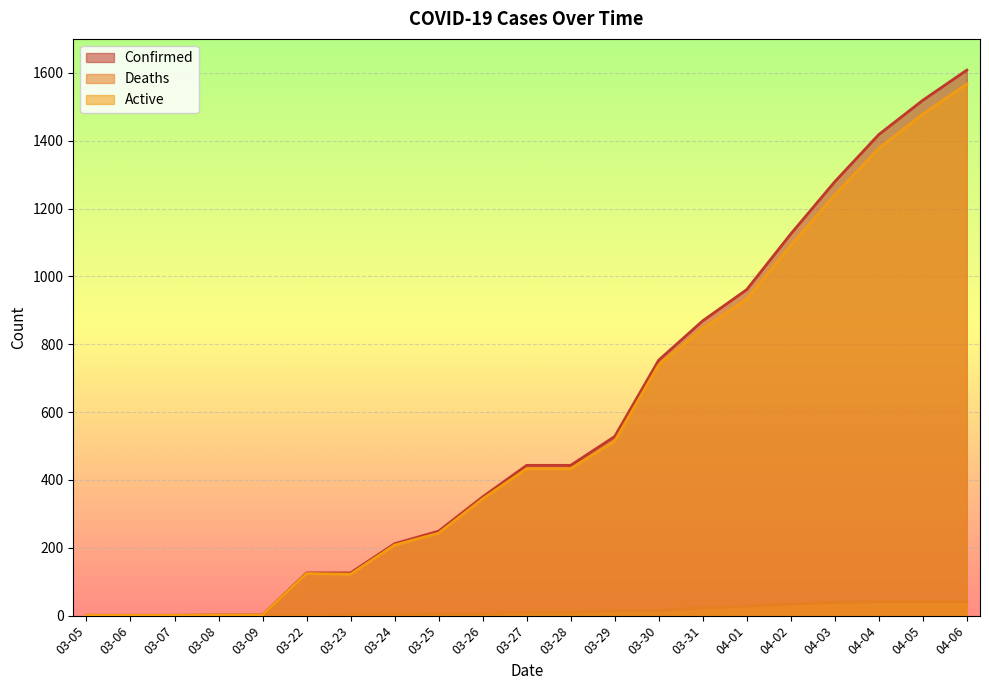

What is the greatest value displayed?

1608